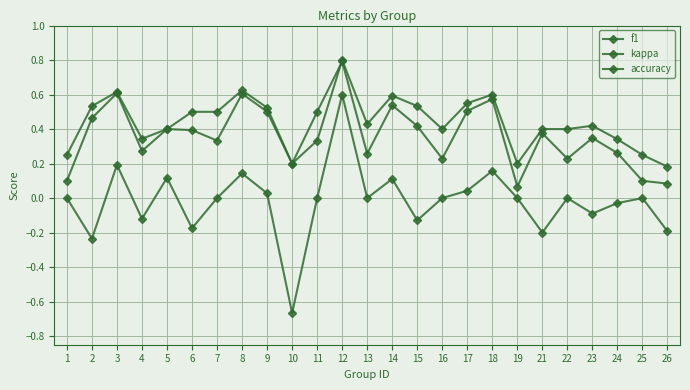

Reading left to right, list all the values displayed in this chart.

f1: 0.1	0.5	0.6	0.3	0.4	0.4	0.3	0.6	0.5	0.2	0.5	0.8	0.3	0.5	0.4	0.2	0.5	0.6	0.1	0.4	0.2	0.3	0.3	0.1	0.1
kappa: 0.0	-0.2	0.2	-0.1	0.1	-0.2	0.0	0.1	0.0	-0.7	0.0	0.6	0.0	0.1	-0.1	0.0	0.0	0.2	0.0	-0.2	0.0	-0.1	-0.0	0.0	-0.2
accuracy: 0.2	0.5	0.6	0.3	0.4	0.5	0.5	0.6	0.5	0.2	0.3	0.8	0.4	0.6	0.5	0.4	0.6	0.6	0.2	0.4	0.4	0.4	0.3	0.2	0.2